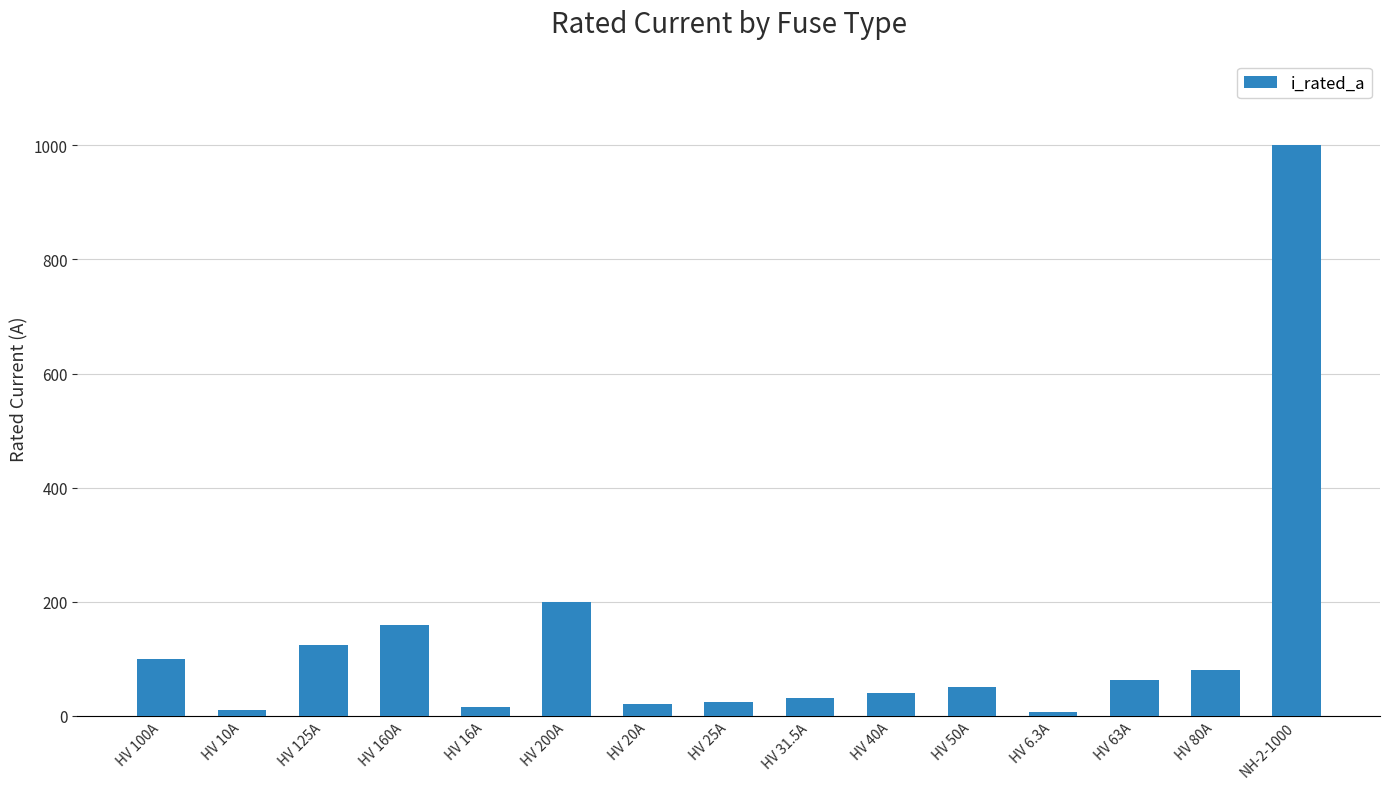

How many data points are less than 50?

7